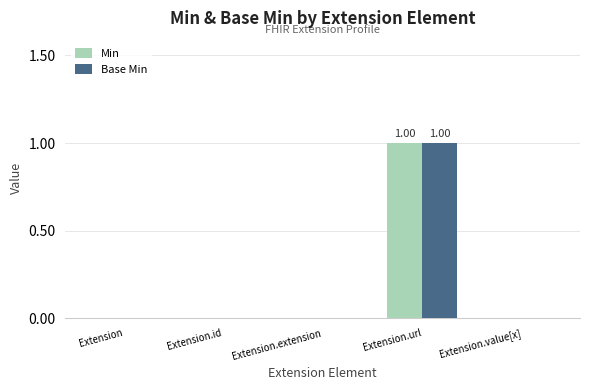

Which label corresponds to the largest value in the chart?

Extension.url